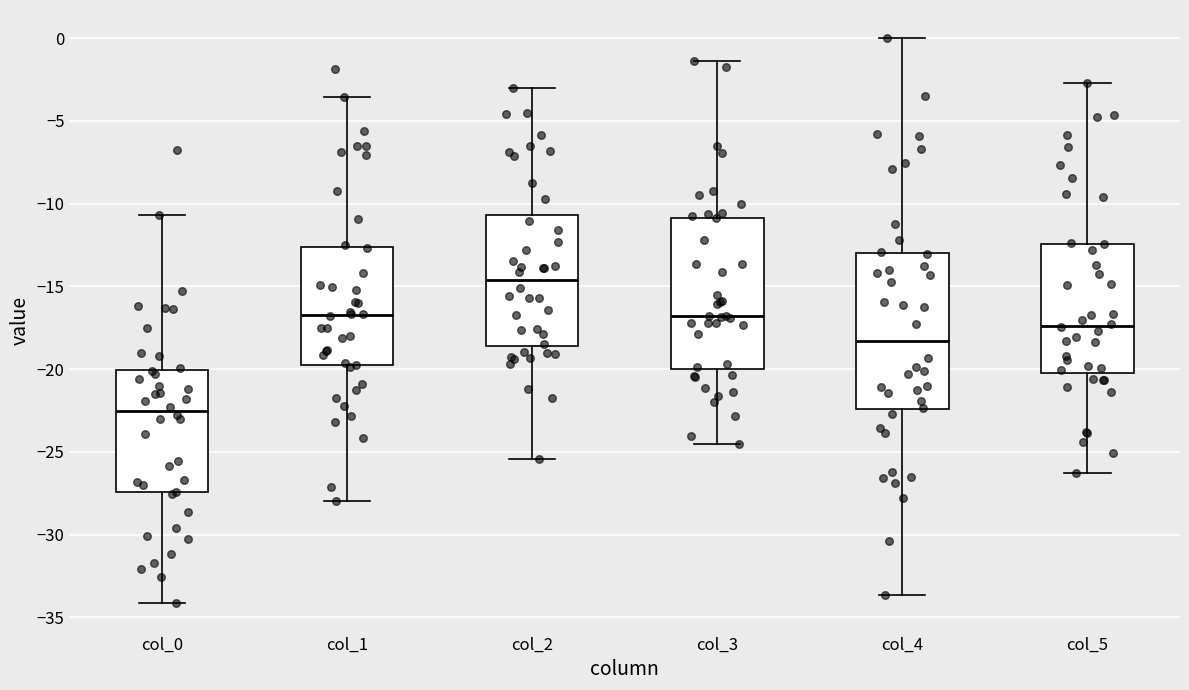

Which box has the highest median line?

col_2